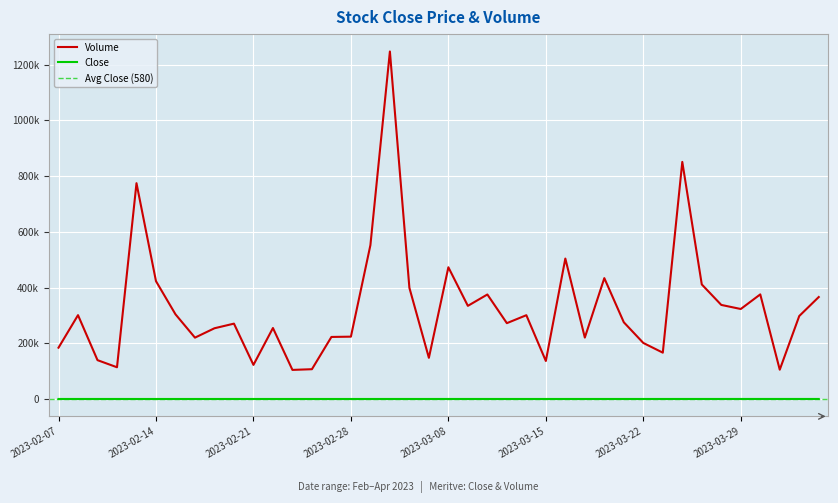

Reading right to left, what are all the values shown in this chart?

Close: 626.5	618.5	625.8	624.6	630.1	616.1	614.6	605.1	582.6	588.1	586.0	570.9	576.5	572.9	571.4	566.5	562.0	587.6	600.1	588.2	564.4	561.9	574.8	549.8	534.1	538.6	556.0	550.9	551.9	573.5	581.0	571.3	556.8	550.9	550.4	551.5	600.4	590.5	601.4	595.6
Volume: 366429.0	298276.0	105700.0	375898.0	323475.0	338129.0	411563.0	851282.0	166808.0	201644.0	275816.0	434239.0	220902.0	504483.0	136966.0	301228.0	272669.0	375548.0	334785.0	473219.0	148273.0	399546.0	1247577.0	552621.0	224207.0	223187.0	107425.0	104903.0	255253.0	122902.0	270963.0	254341.0	220675.0	304445.0	423397.0	774943.0	114383.0	139909.0	301409.0	184649.0